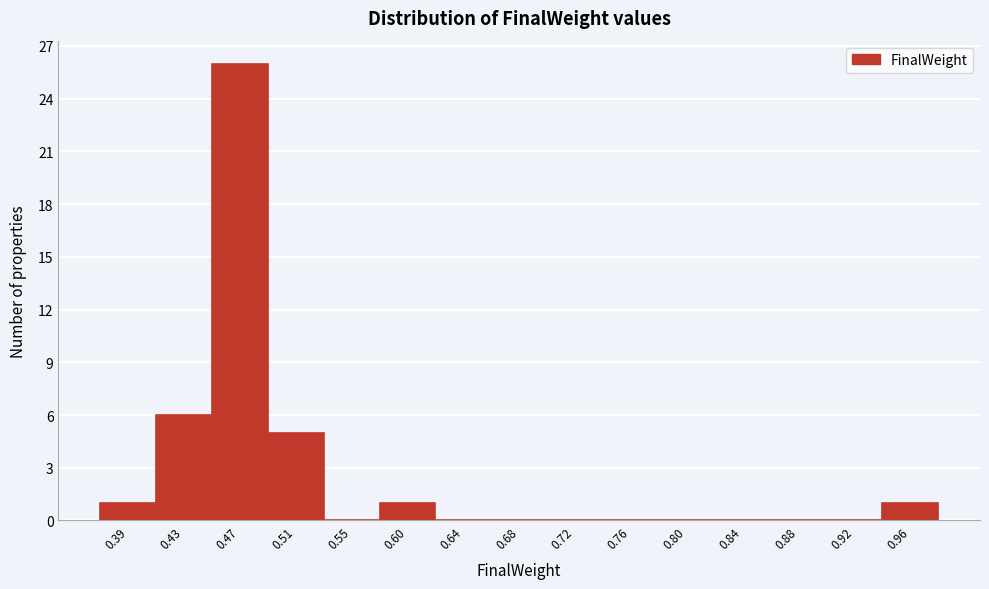

Reading left to right, what are all the values shown in this chart?

0.39=1	0.43=6	0.47=26	0.51=5	0.55=0	0.60=1	0.64=0	0.68=0	0.72=0	0.76=0	0.80=0	0.84=0	0.88=0	0.92=0	0.96=1